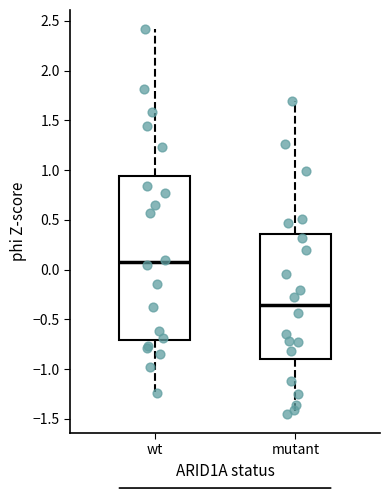

Reading left to right, transcribe this box plot: for each box, give where its median line is, the range the box spans, and where its two whiskers end, as read against the y-axis. The values are not printed on the chart, so give them approximately, as read against the axis.

wt: median 0.05, box -0.70 to 0.95, whiskers -1.25 to 2.40
mutant: median -0.35, box -0.90 to 0.35, whiskers -1.45 to 1.70